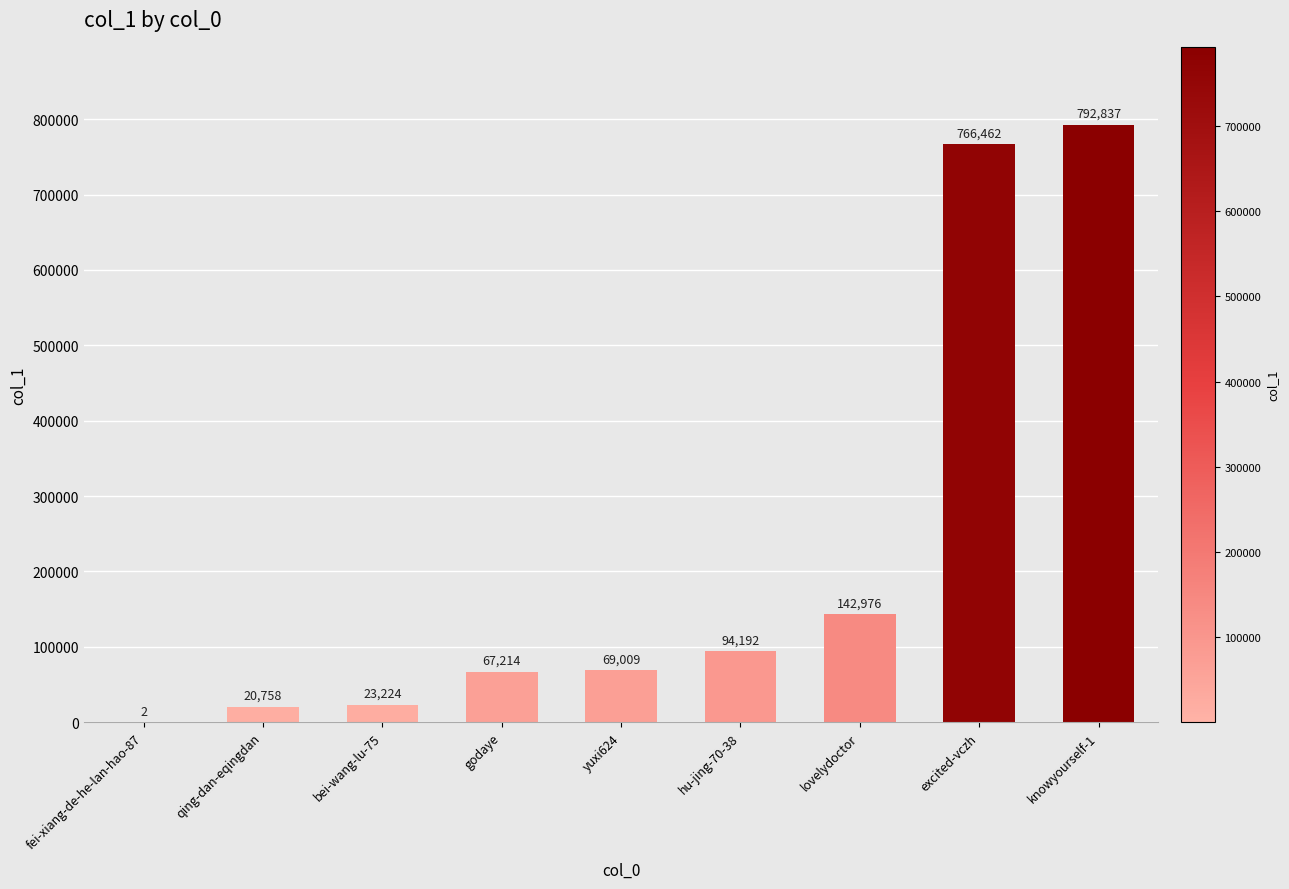

Reading left to right, what are all the values shown in this chart?

fei-xiang-de-he-lan-hao-87=2	qing-dan-eqingdan=20758	bei-wang-lu-75=23224	godaye=67214	yuxi624=69009	hu-jing-70-38=94192	lovelydoctor=142976	excited-vczh=766462	knowyourself-1=792837